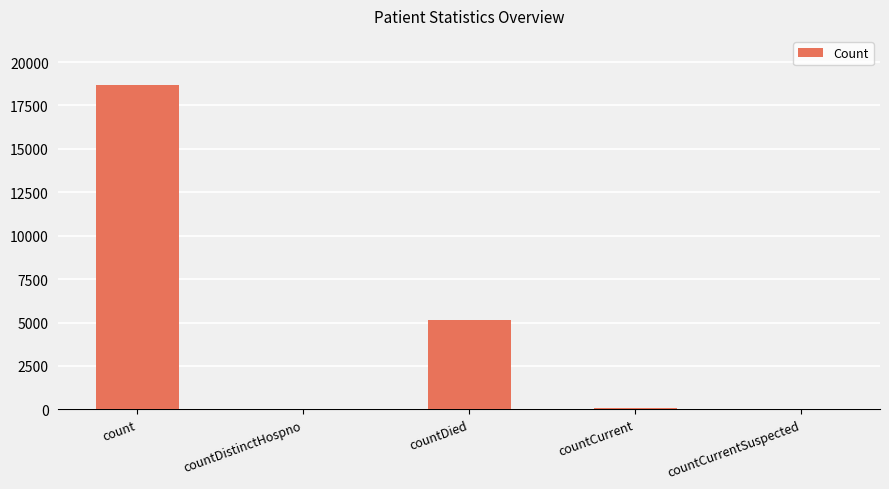

Does the chart contain stacked bars?

No